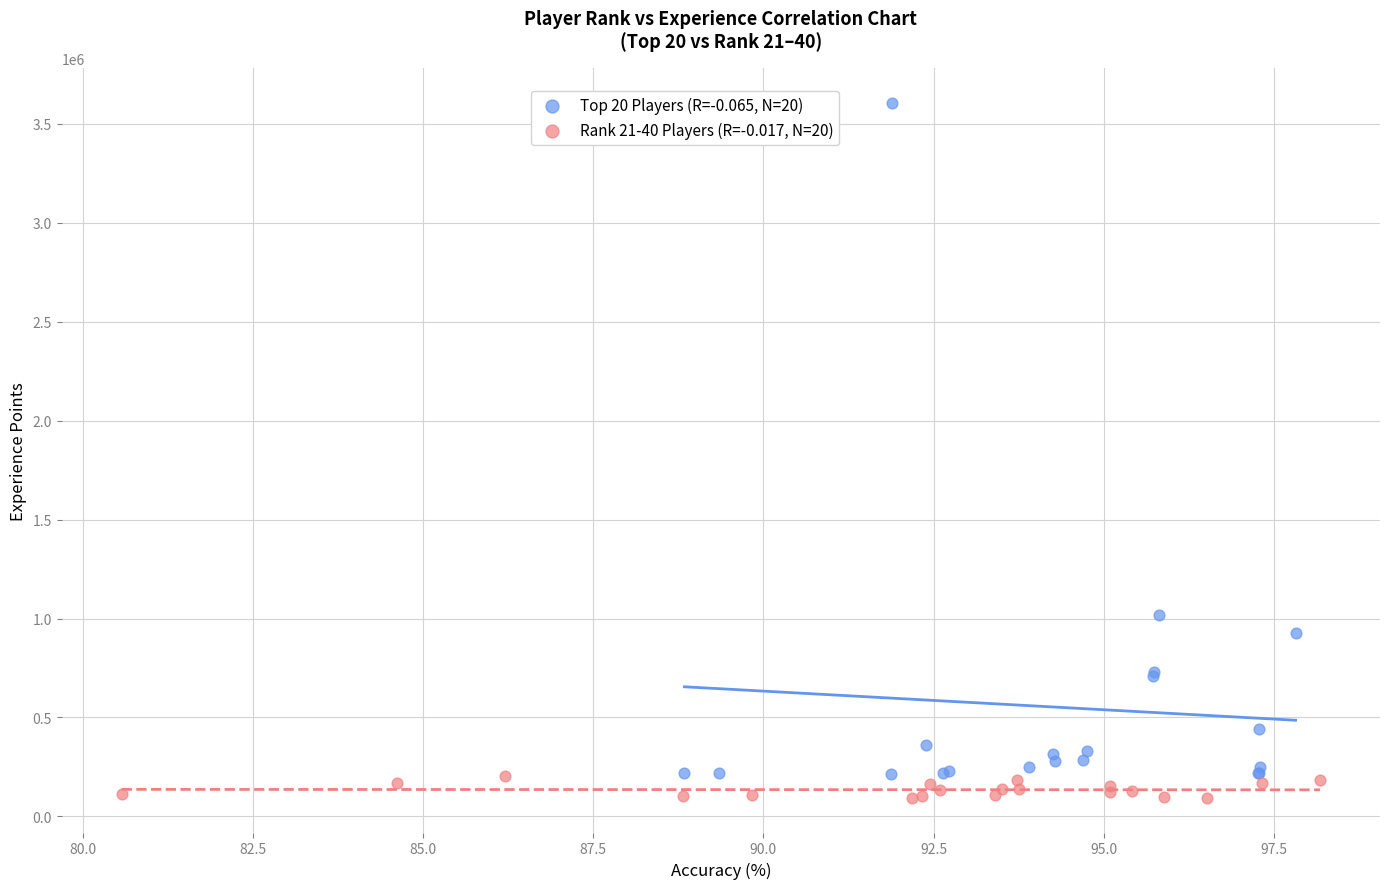

What are all the series names shown in the legend?

Top 20 Players (R=-0.065, N=20), Rank 21-40 Players (R=-0.017, N=20)